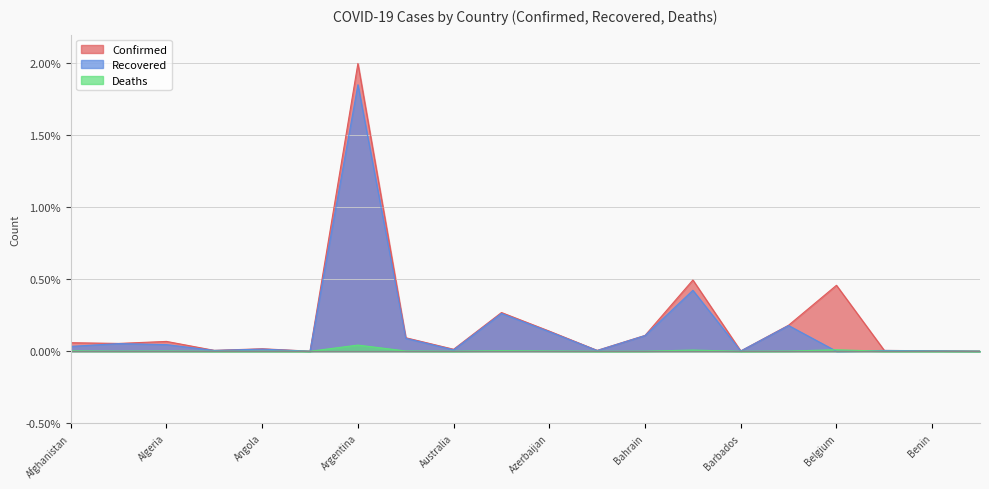

Which series has the largest total across all categories?

Confirmed